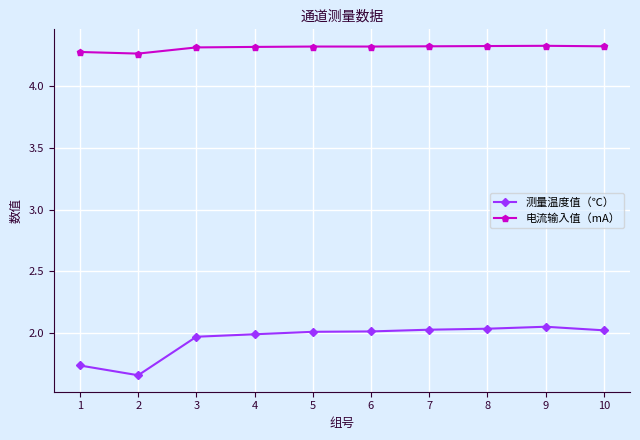

At which label does 测量温度值（℃） reach its minimum?

2